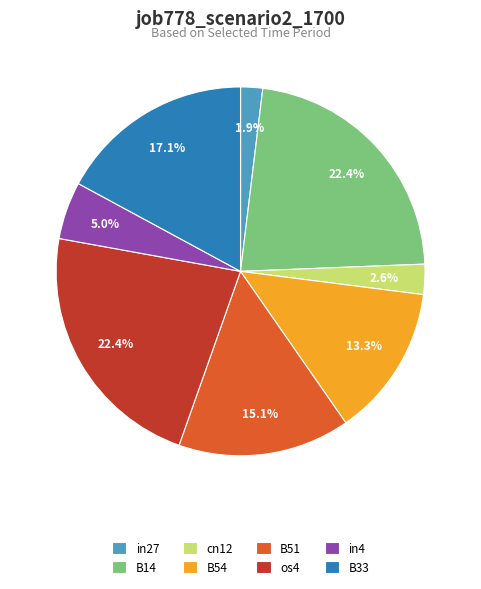

How many slices are in this pie chart?

8